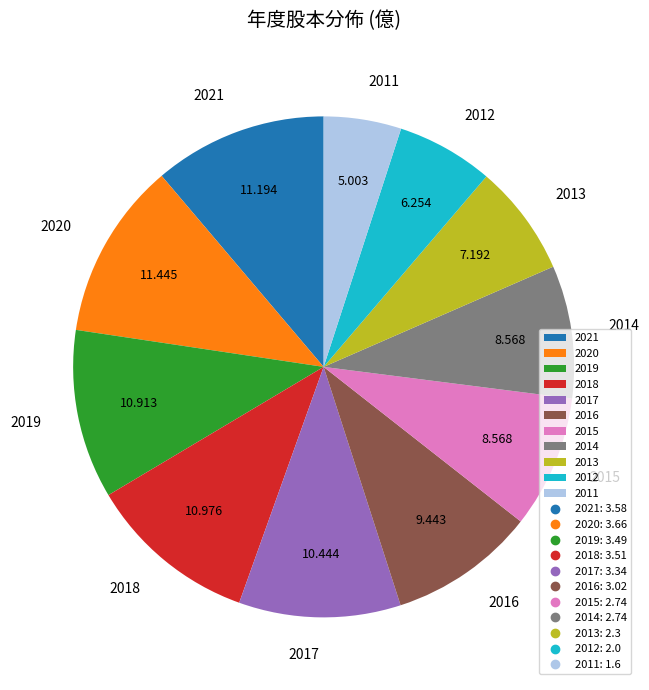

What is the smallest slice in the pie chart?

2011